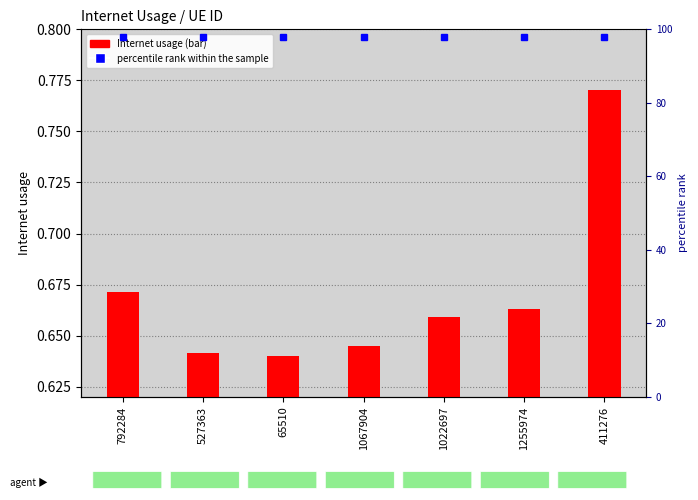

What is the average value?

0.7